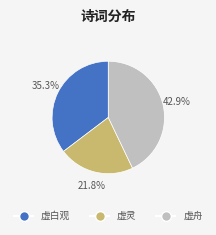

Count the number of slices in the pie.

3